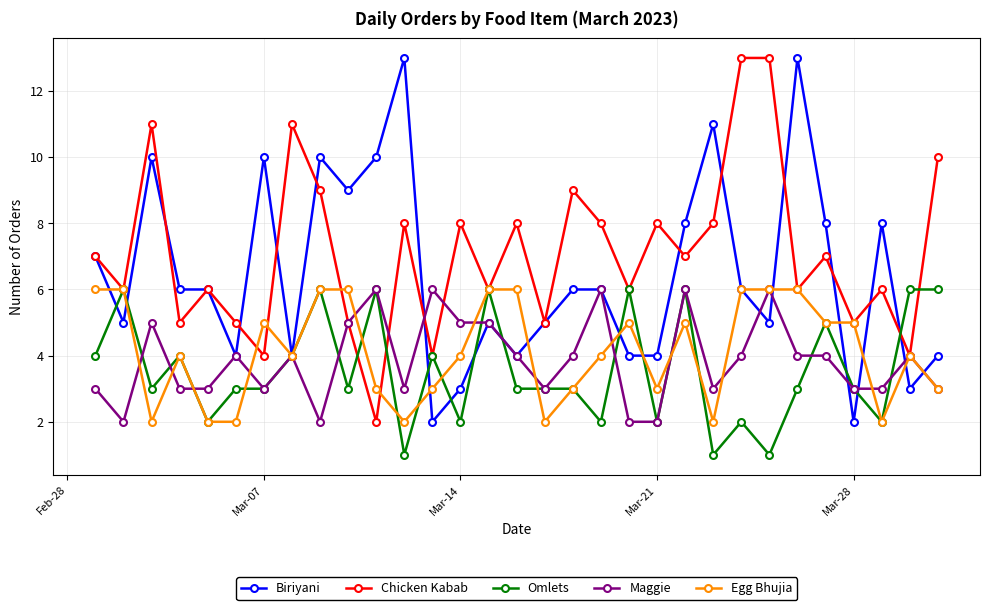

What is the value of the Omlets point at the 22nd from the left?

6